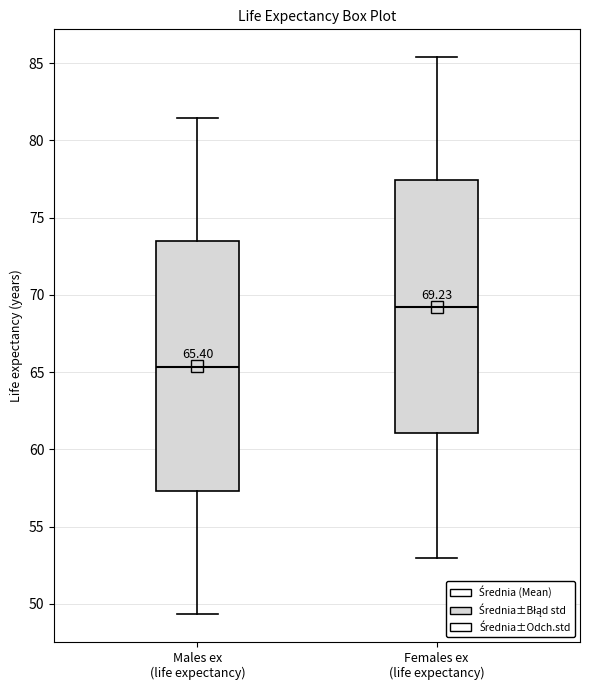

Which box has the lowest median line?

Males ex (life expectancy)